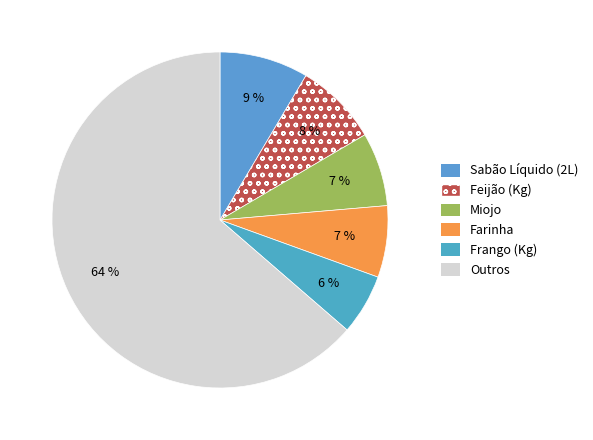

To the nearest percent, what is the combined percentage of Miojo and Frango (Kg)?

13%